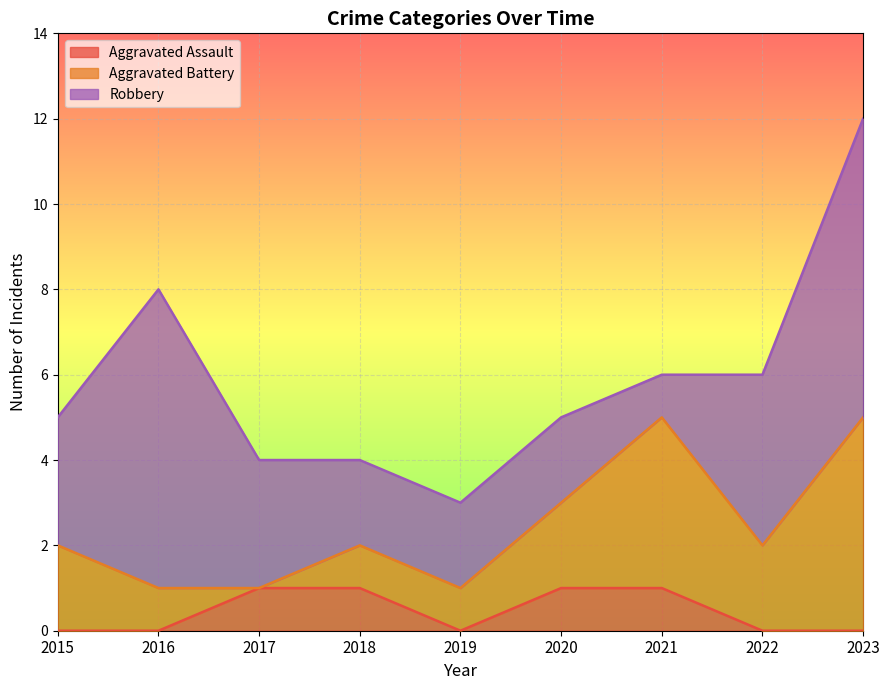

At which category is the sum across all series the highest?

2023